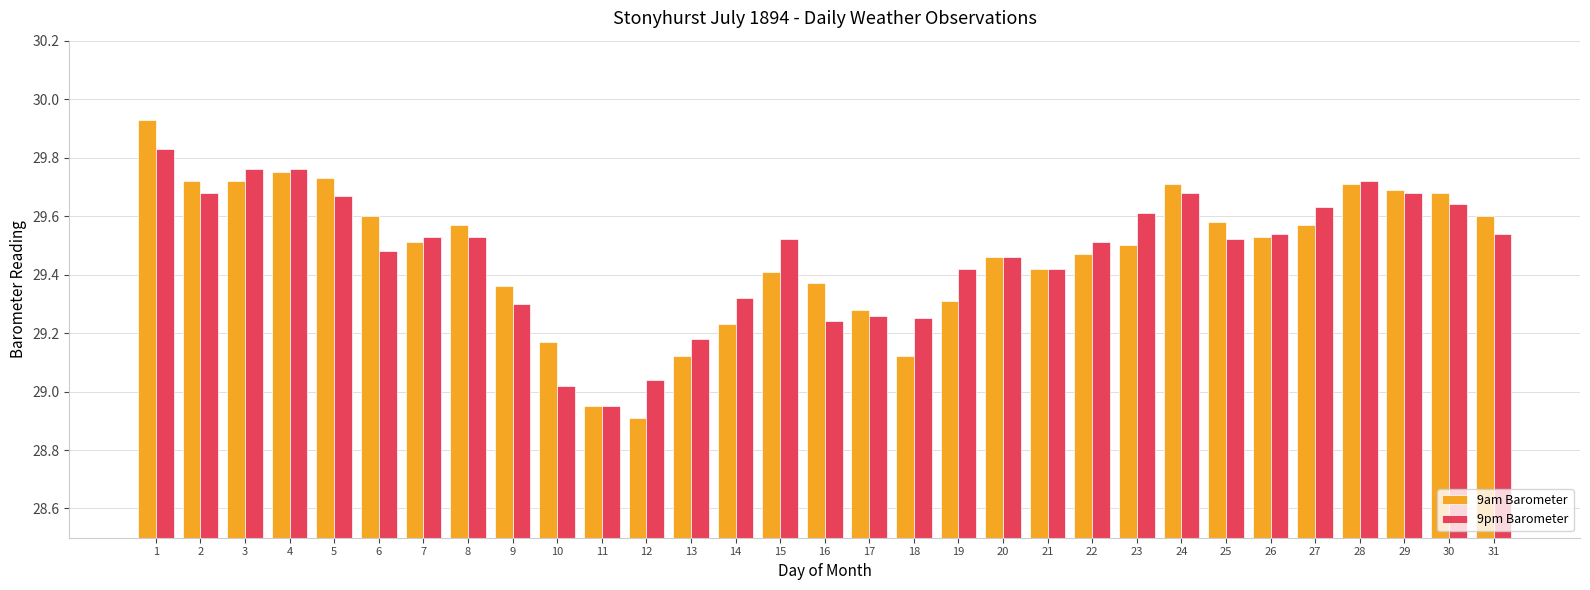

Which category has the lowest value across all series?

12